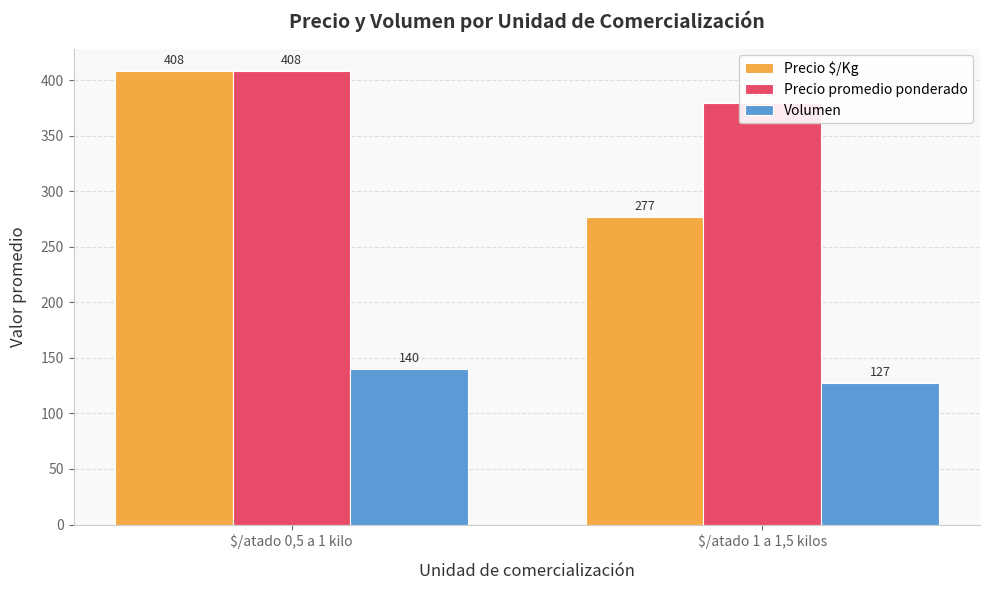

What position from the right is $/atado 0,5 a 1 kilo?

2